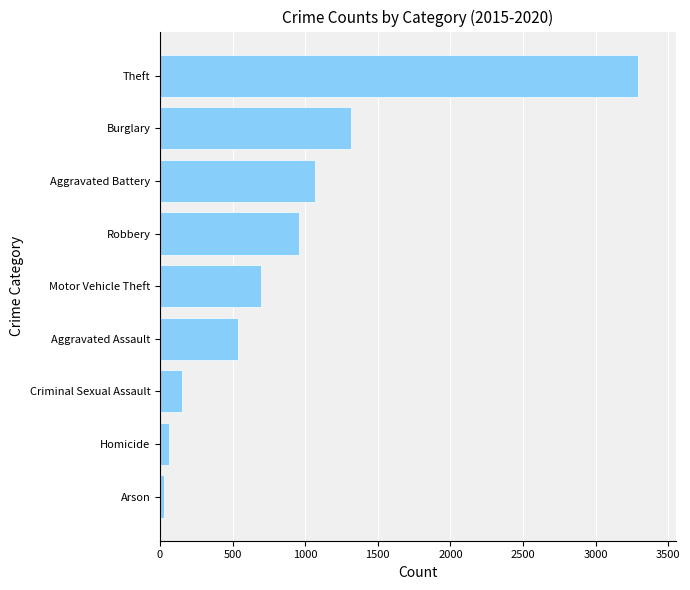

List the labels in order of value, smallest first.

Arson, Homicide, Criminal Sexual Assault, Aggravated Assault, Motor Vehicle Theft, Robbery, Aggravated Battery, Burglary, Theft